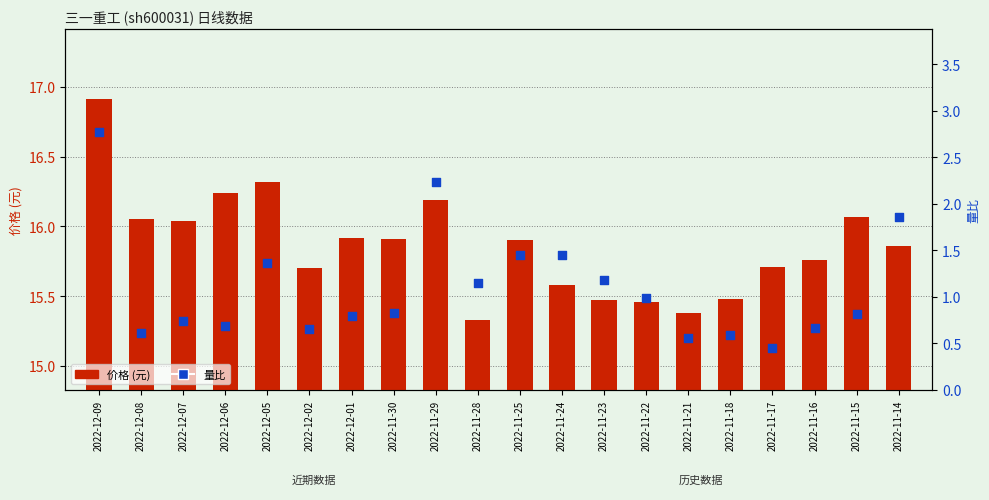

Is the value of 量比 at 2022-11-15 greater than the value of 价格 (元) at 2022-11-30?

No